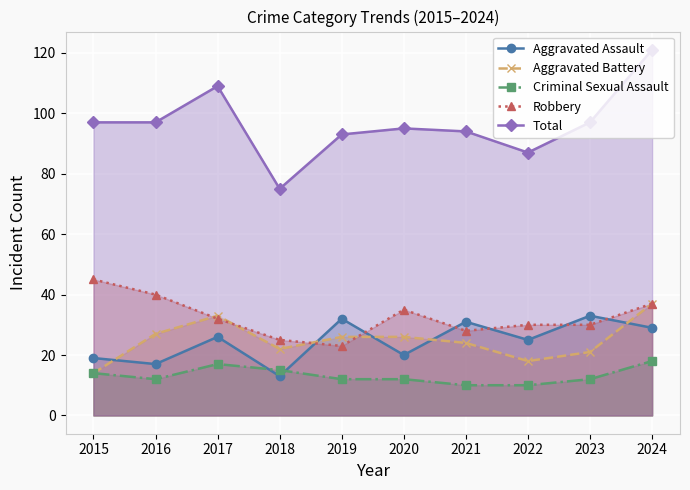

How many interior local valleys does the Aggravated Assault series have?

4